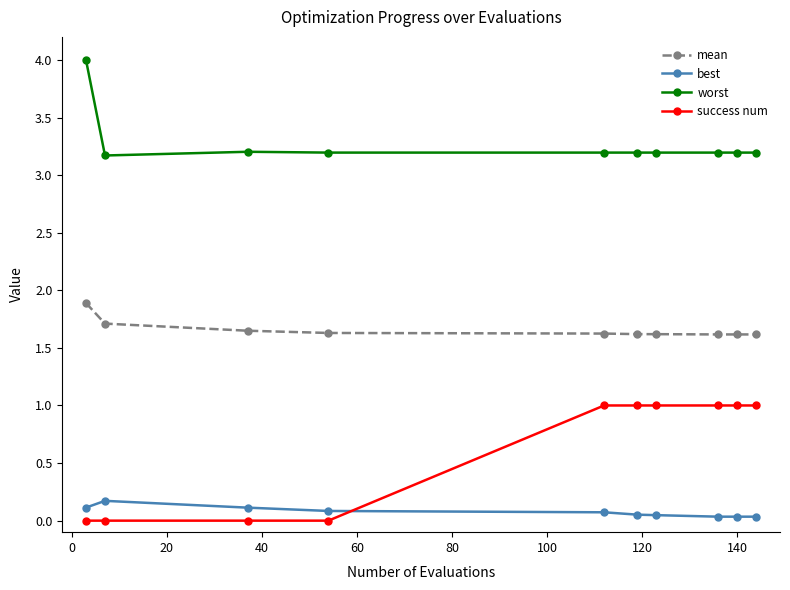

List the series in order of their overall mean, lowest first.

best, success num, mean, worst